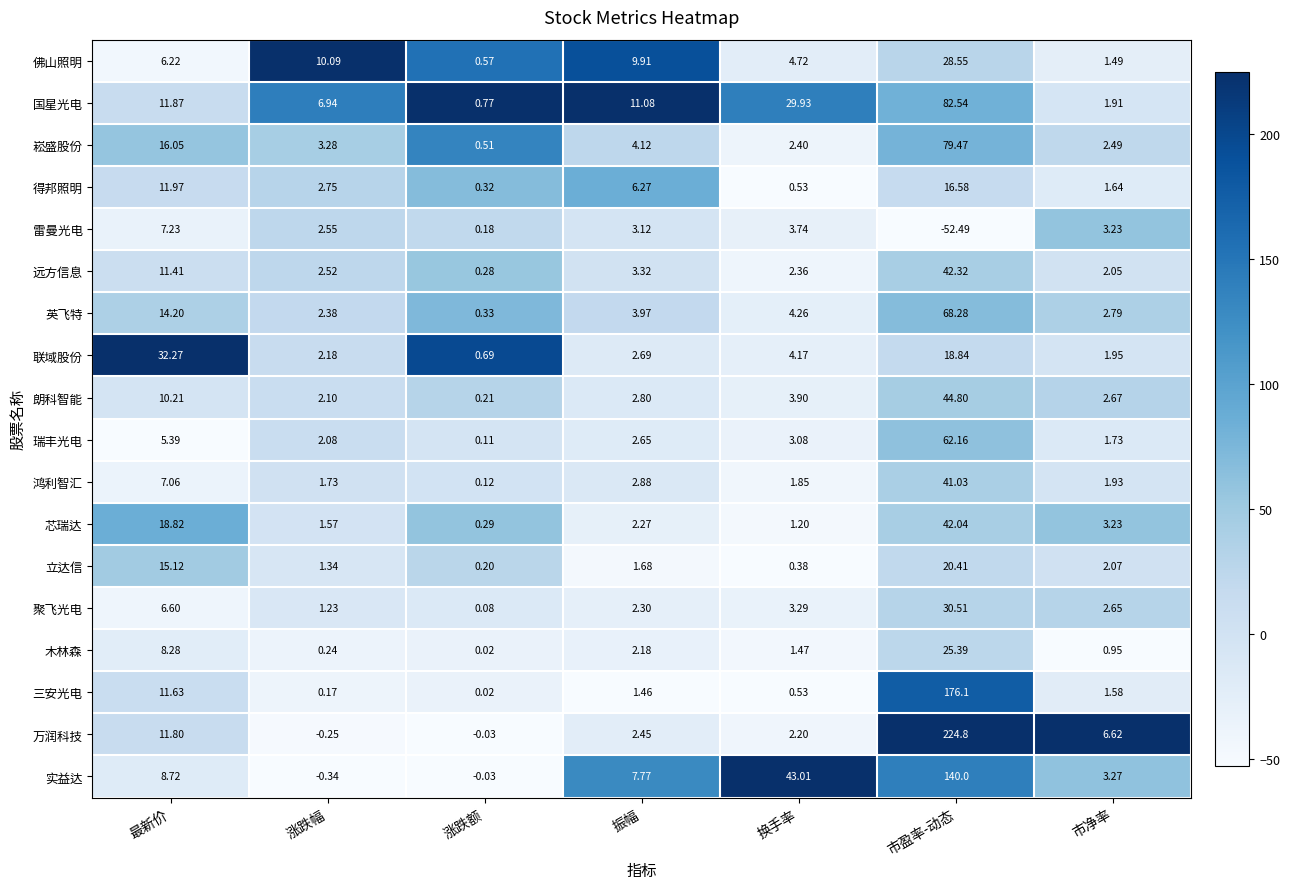

Which series has the largest range (max minus min)?

万润科技